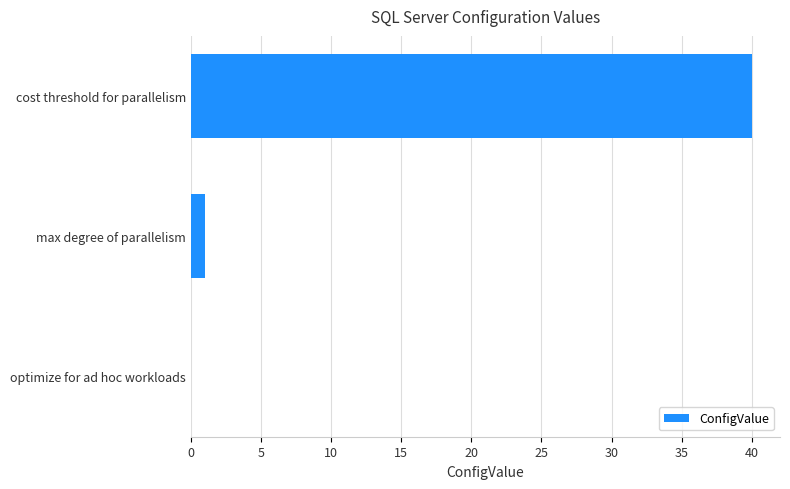

The value at optimize for ad hoc workloads is 0. True or false?

True